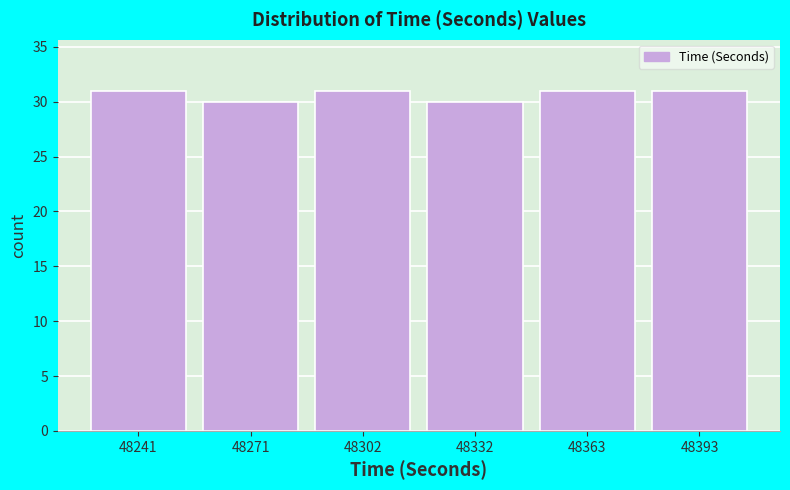

Reading left to right, list every bar in this chart as the range it spans on the x-axis followed by its height. Neither the bar edges nor the heights are printed on the chart, so give them approximately, as read against the axes.

48226.0 to 48256.5: 31
48256.5 to 48287.0: 30
48287.0 to 48317.5: 31
48317.5 to 48348.0: 30
48348.0 to 48378.5: 31
48378.5 to 48409.0: 31